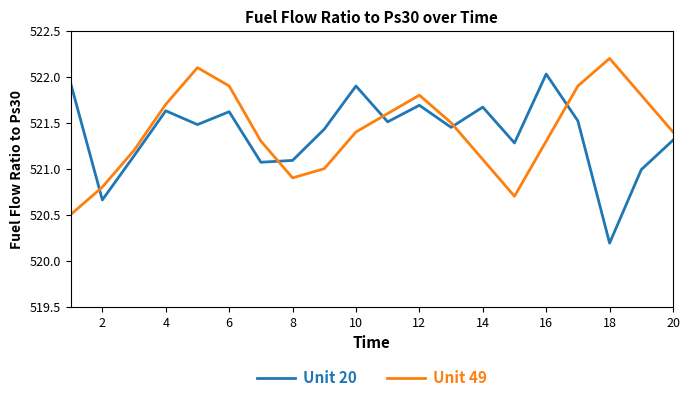

What is the maximum value shown in the chart?

522.2